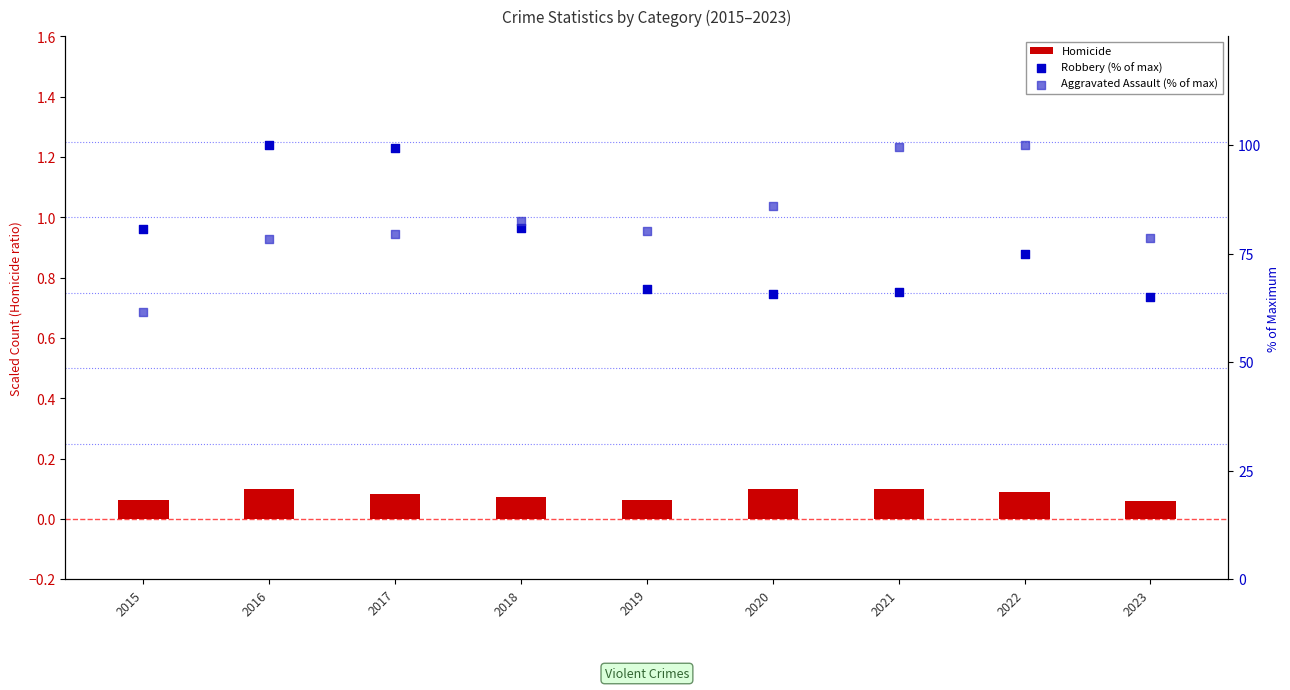

At how many categories does at least one series exceed 7?

9